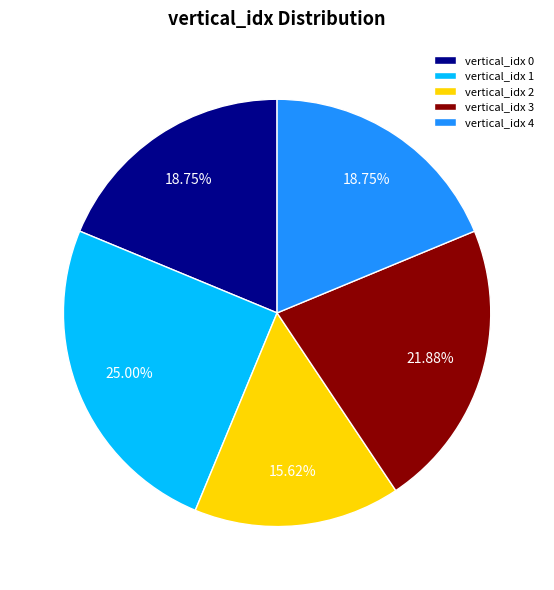

How many segments does this pie chart have?

5